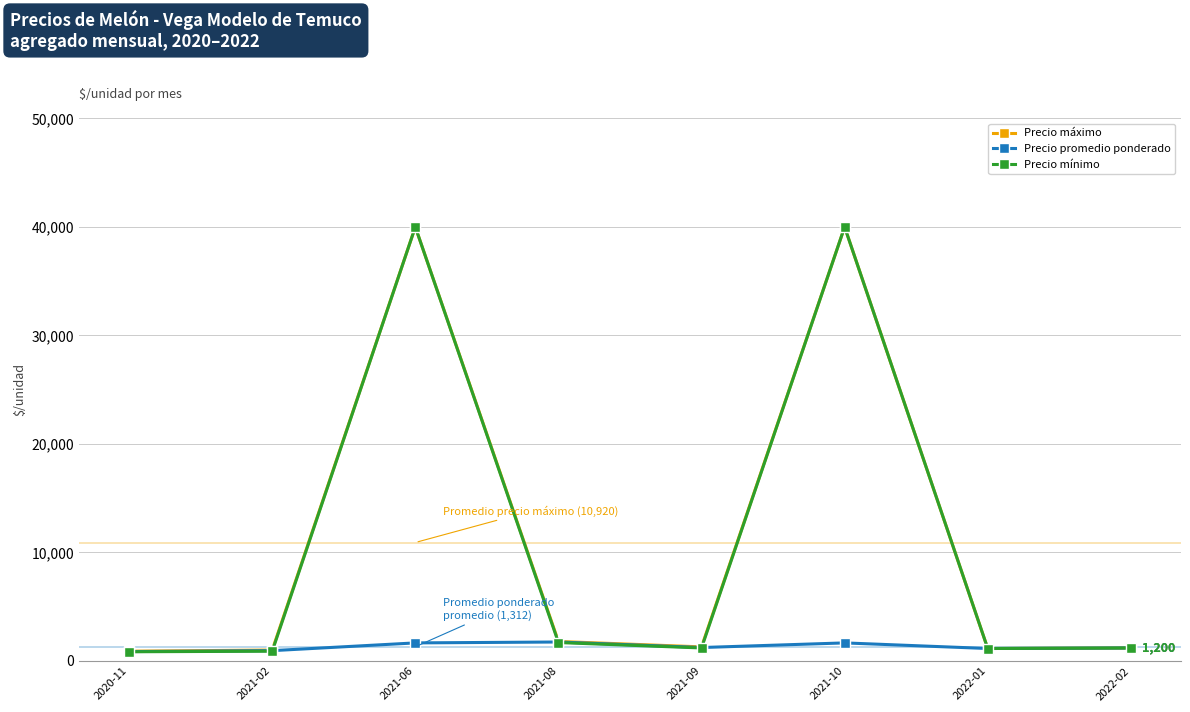

What is the label of the 1st point from the right?

2022-02